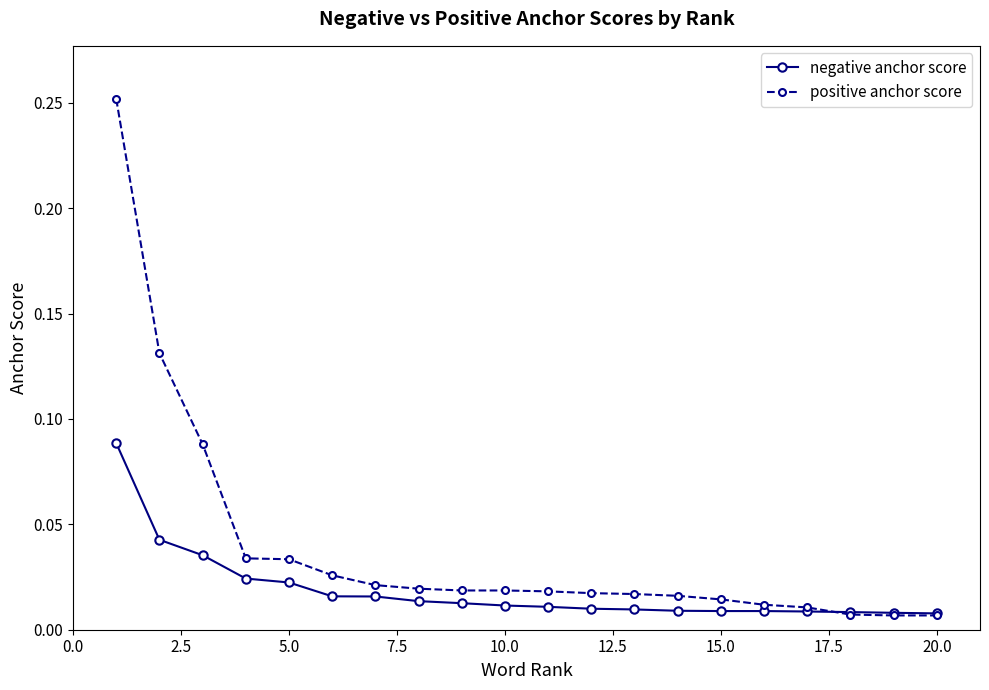

List the series in order of their overall mean, highest first.

positive anchor score, negative anchor score